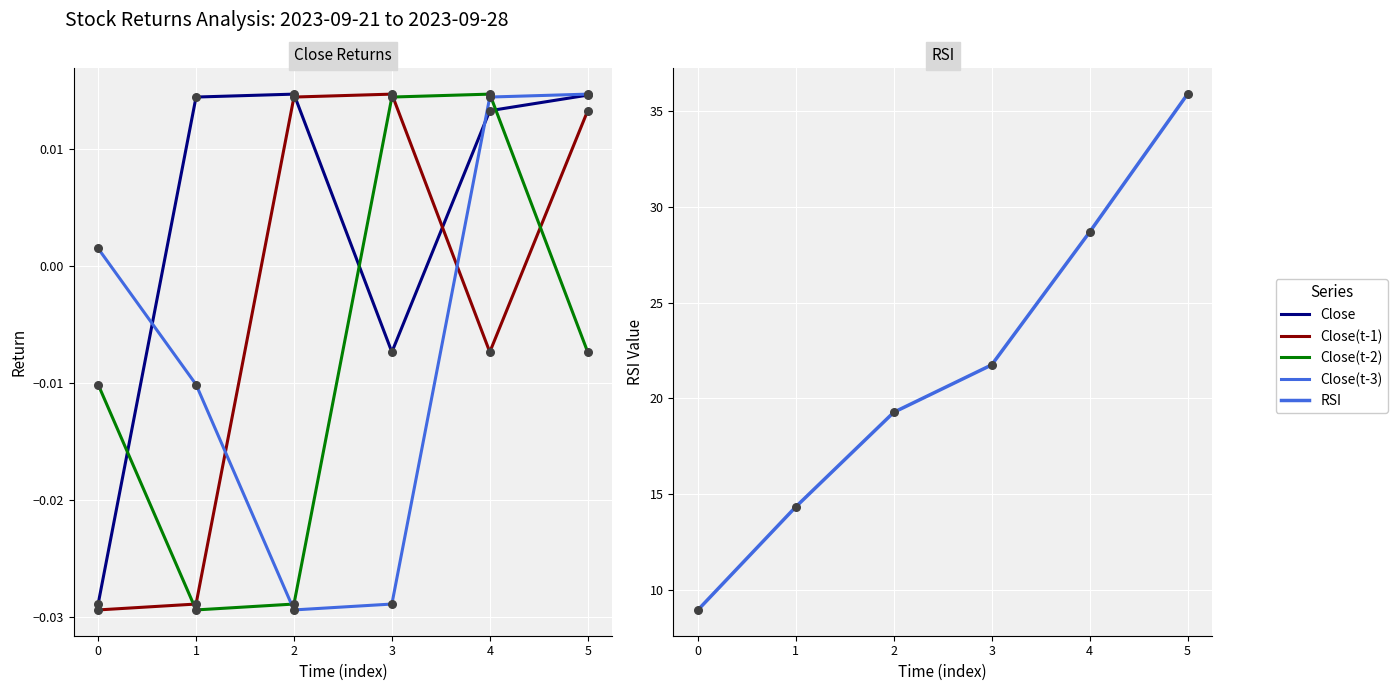

At which category is the sum across all series the highest?

5